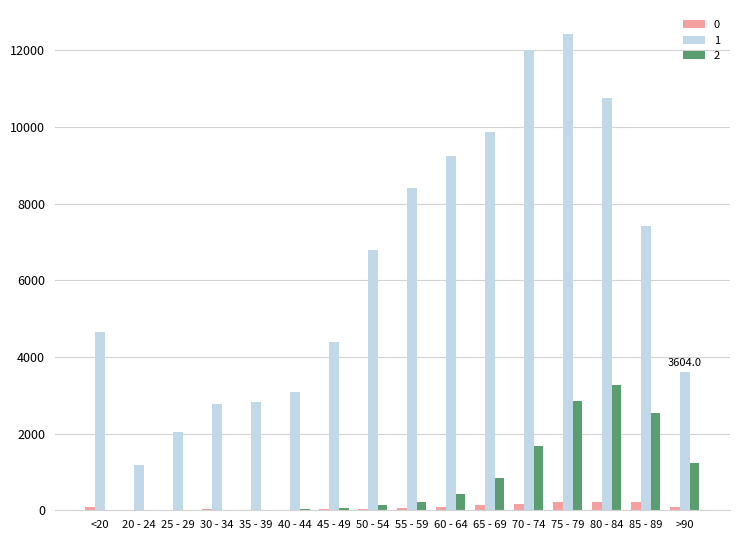

Which series has the largest total across all categories?

1